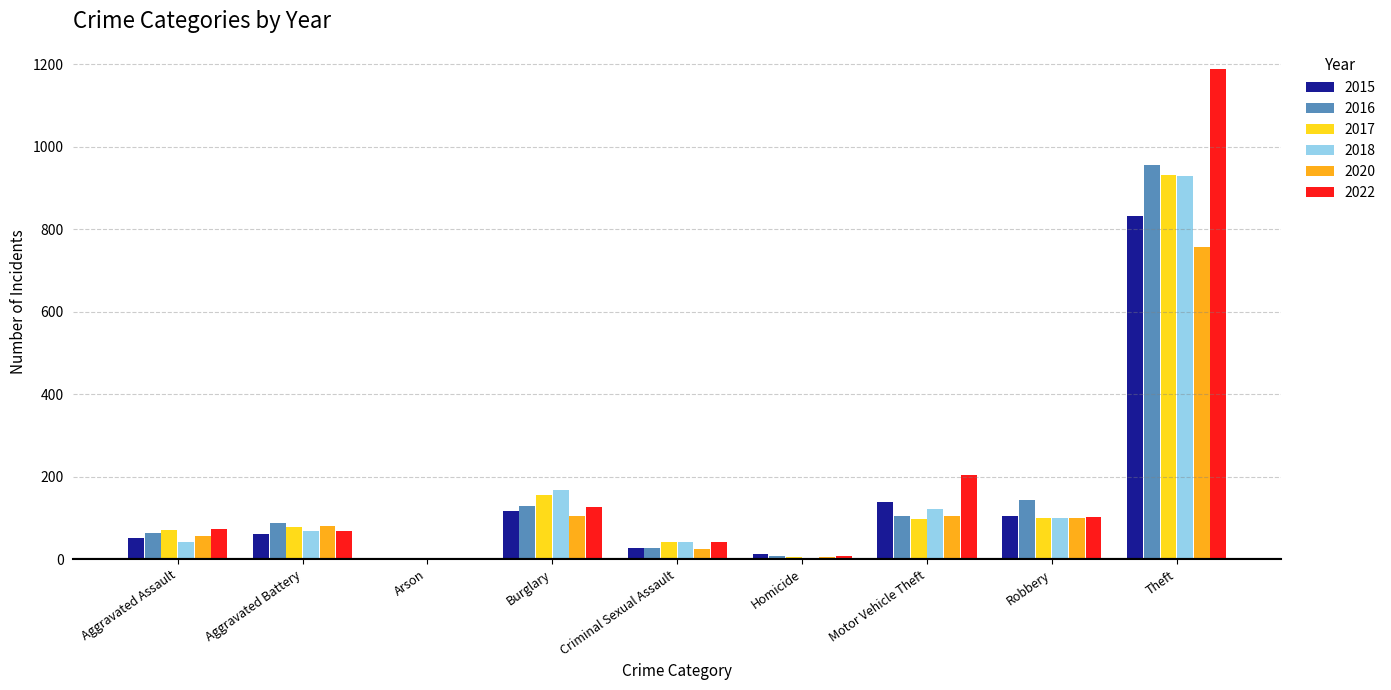

What is the maximum value shown in the chart?

1188